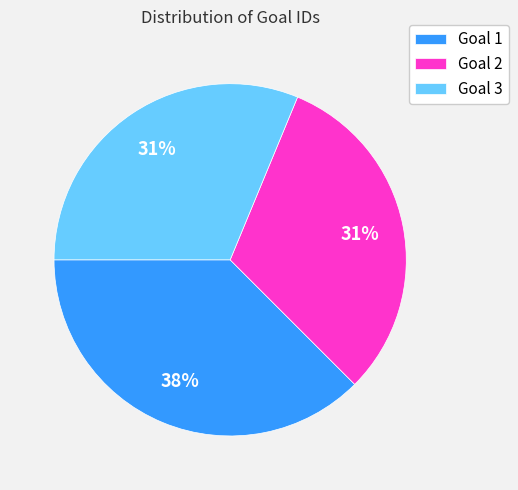

Which category has the biggest portion of the pie?

Goal 1